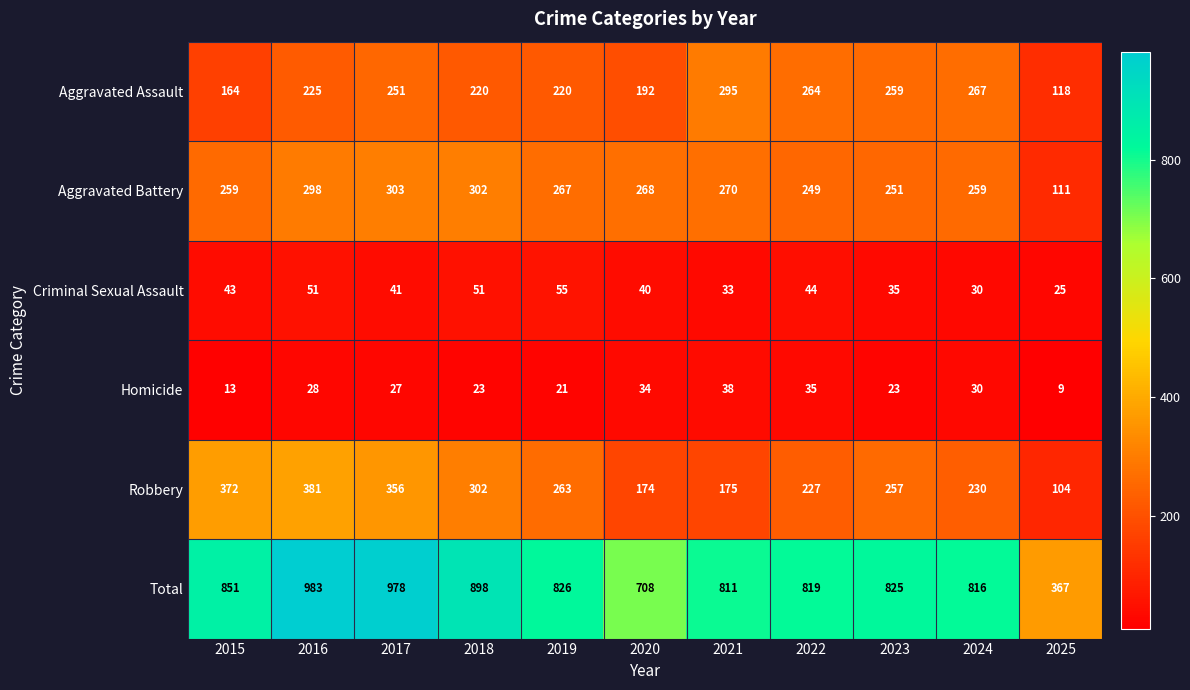

How many series are shown in this chart?

6